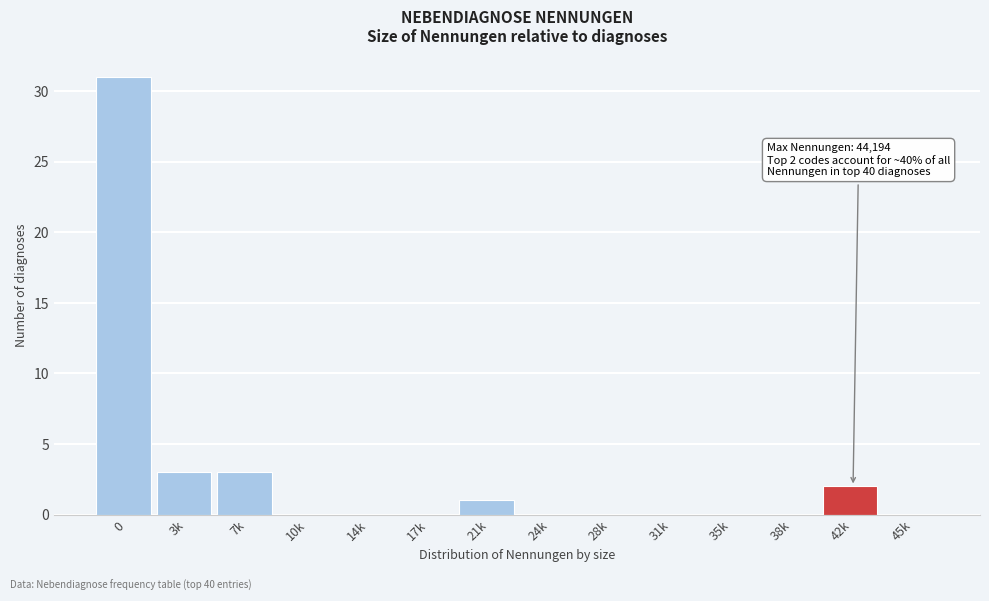

Reading right to left, list all the values displayed in this chart.

45k=0	42k=2	38k=0	35k=0	31k=0	28k=0	24k=0	21k=1	17k=0	14k=0	10k=0	7k=3	3k=3	0=31